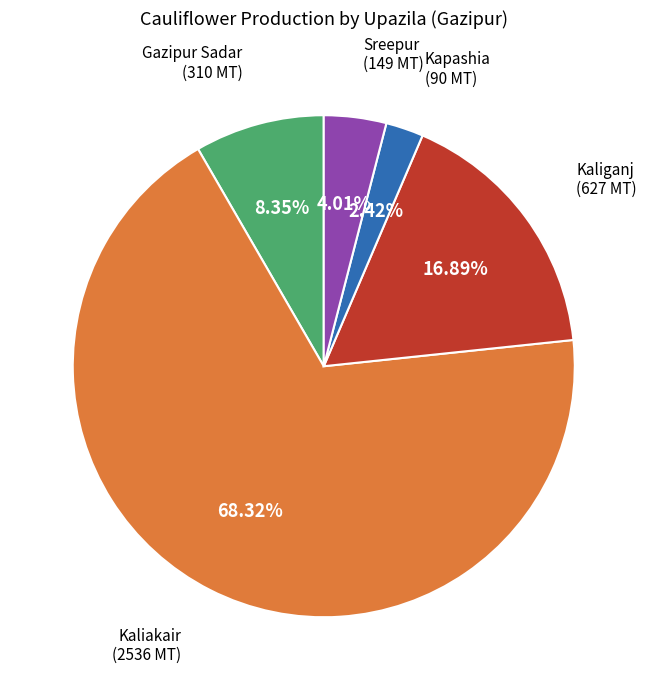

To the nearest percent, what portion does Kaliganj represent?

17%